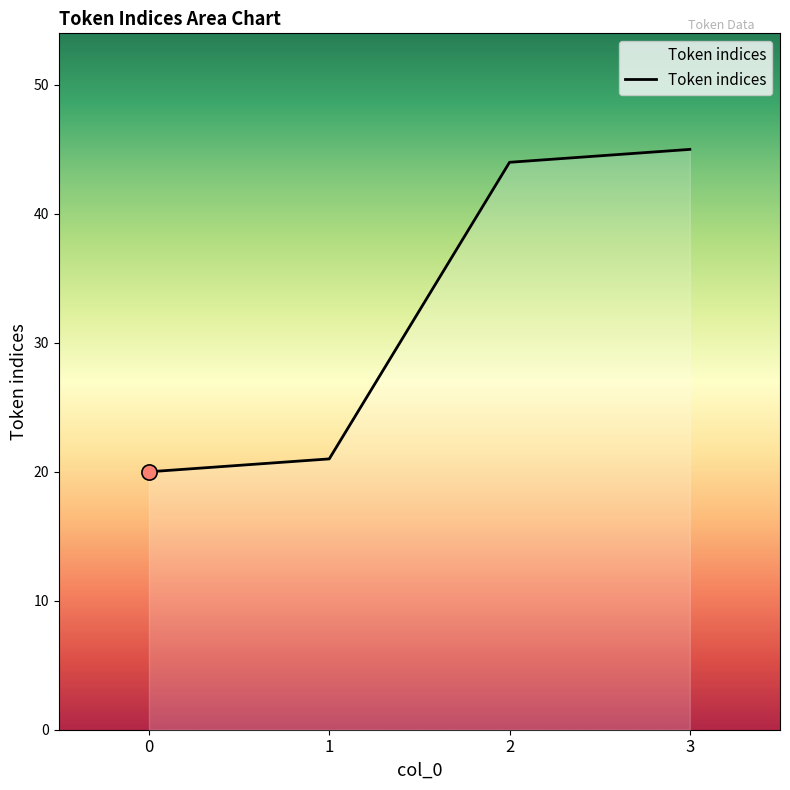

What is the change in value from 2 to 3?

+1